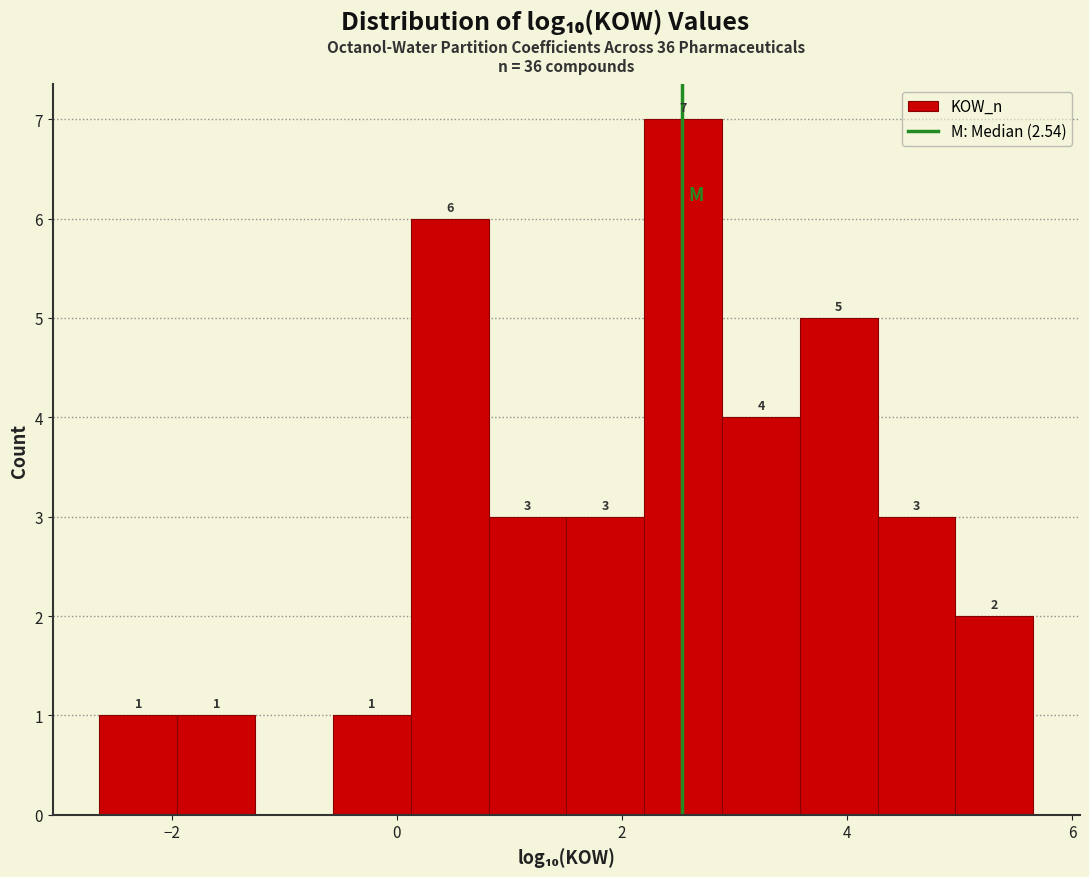

Around what value on the x-axis is the tallest bar? Give the approximate position of its centre, as read against the axis.

2.6